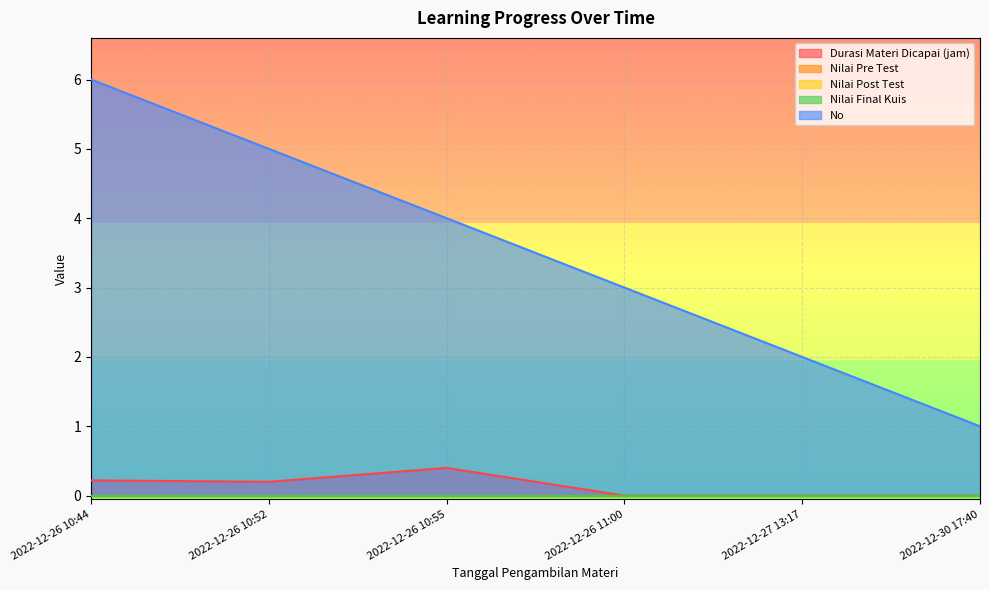

Rank the series at 2022-12-26 11:00 from lowest to highest value.

Durasi Materi Dicapai (jam), Nilai Pre Test, Nilai Post Test, Nilai Final Kuis, No